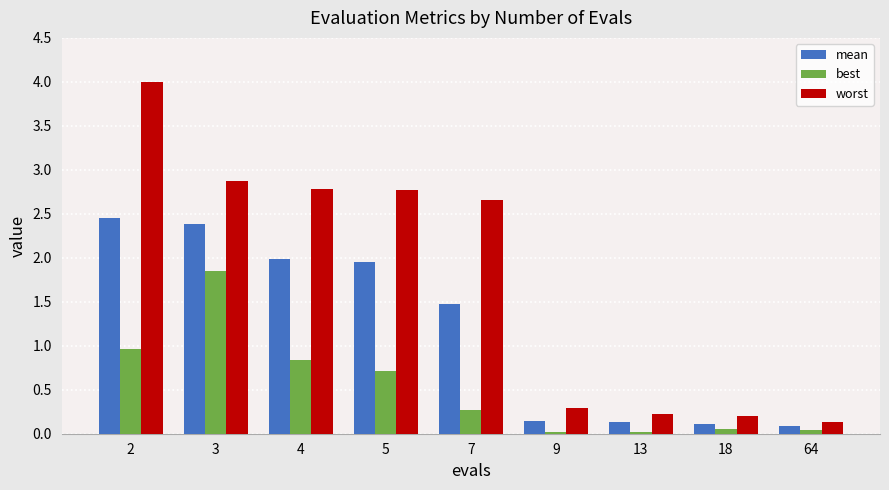

Is the value of mean at 7 greater than the value of best at 9?

Yes